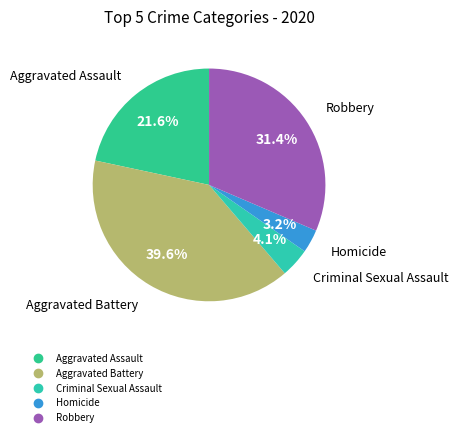

Is it true that Aggravated Assault is 31% of the pie?

False